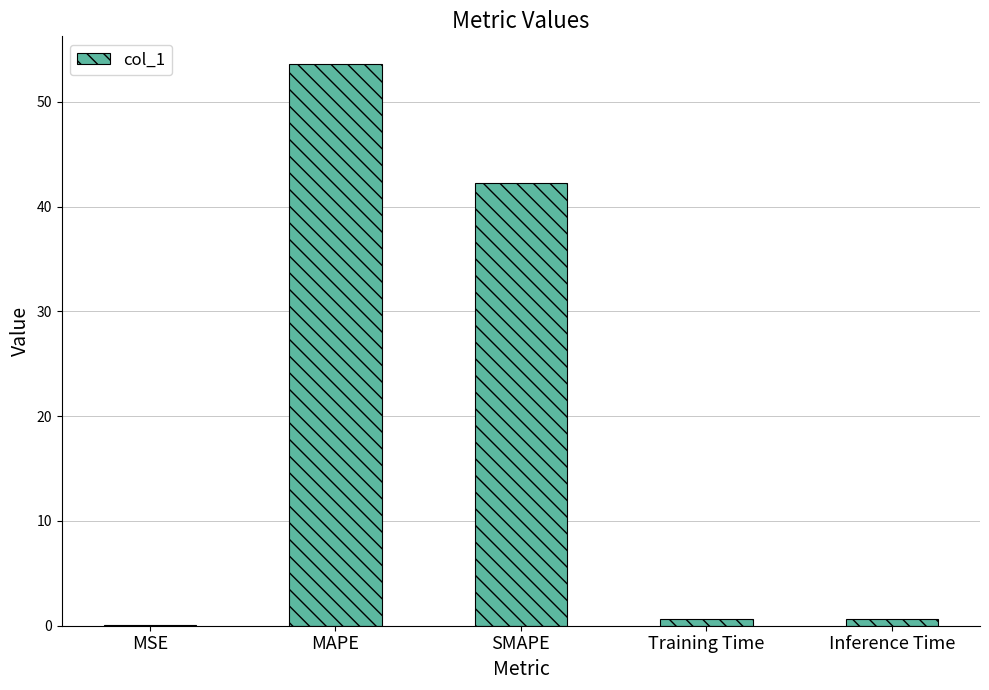

Between MSE and Training Time, which is larger?

Training Time